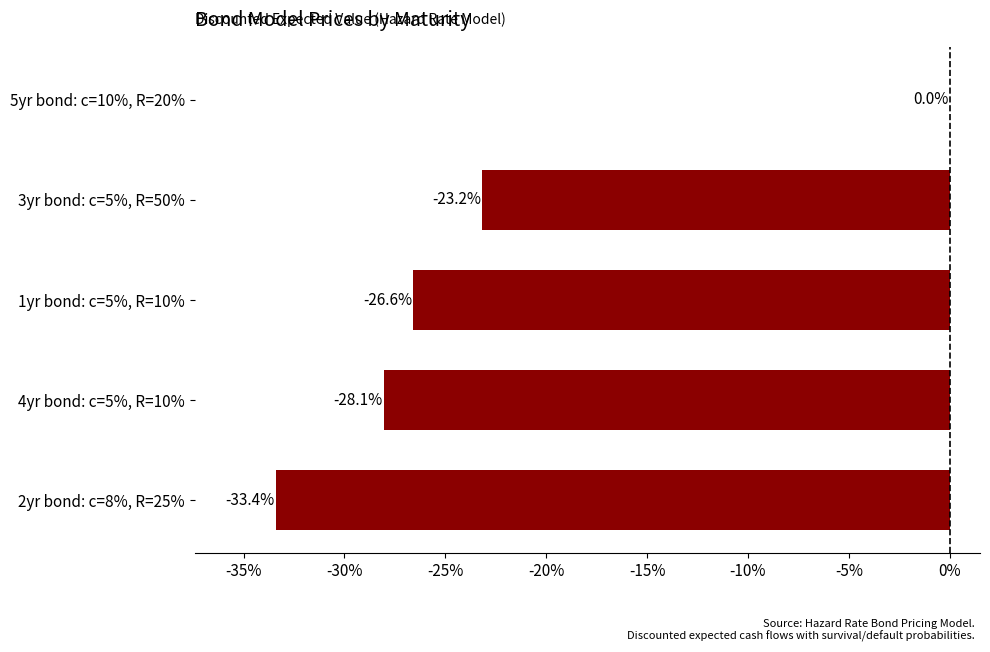

What is the change in value from 2yr bond: c=8%, R=25% to 1yr bond: c=5%, R=10%?

+6.8